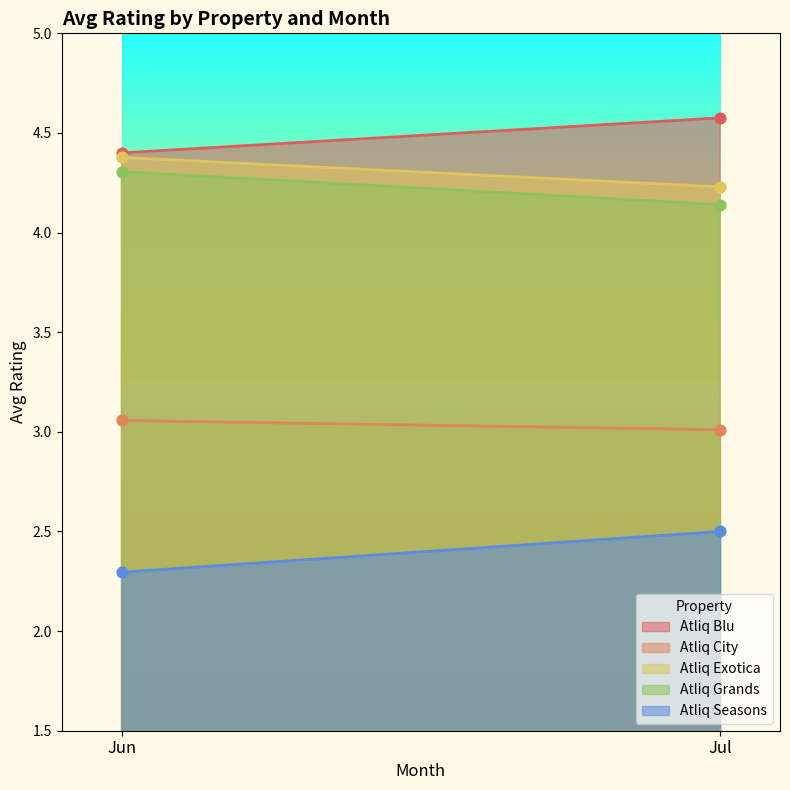

At how many categories does at least one series exceed 2?

2